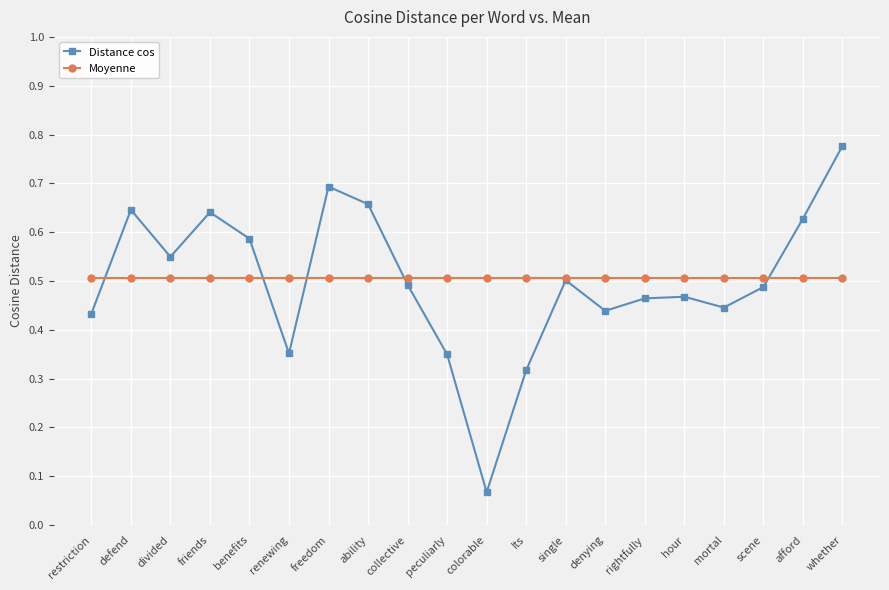

Where is the first local minimum for Distance cos?

divided